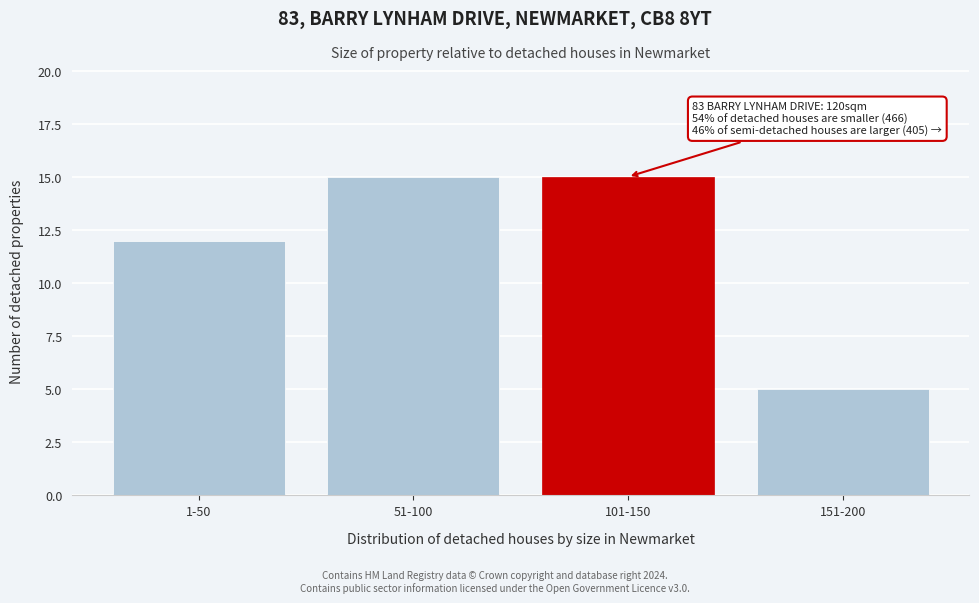

Reading left to right, what are all the values shown in this chart?

1-50=12	51-100=15	101-150=15	151-200=5